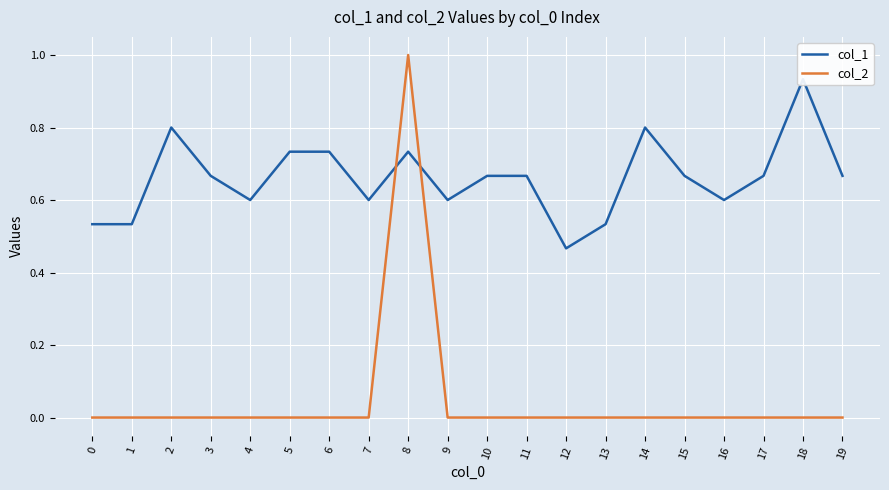

Is it true that col_1 equals 0.7 at 6?

True